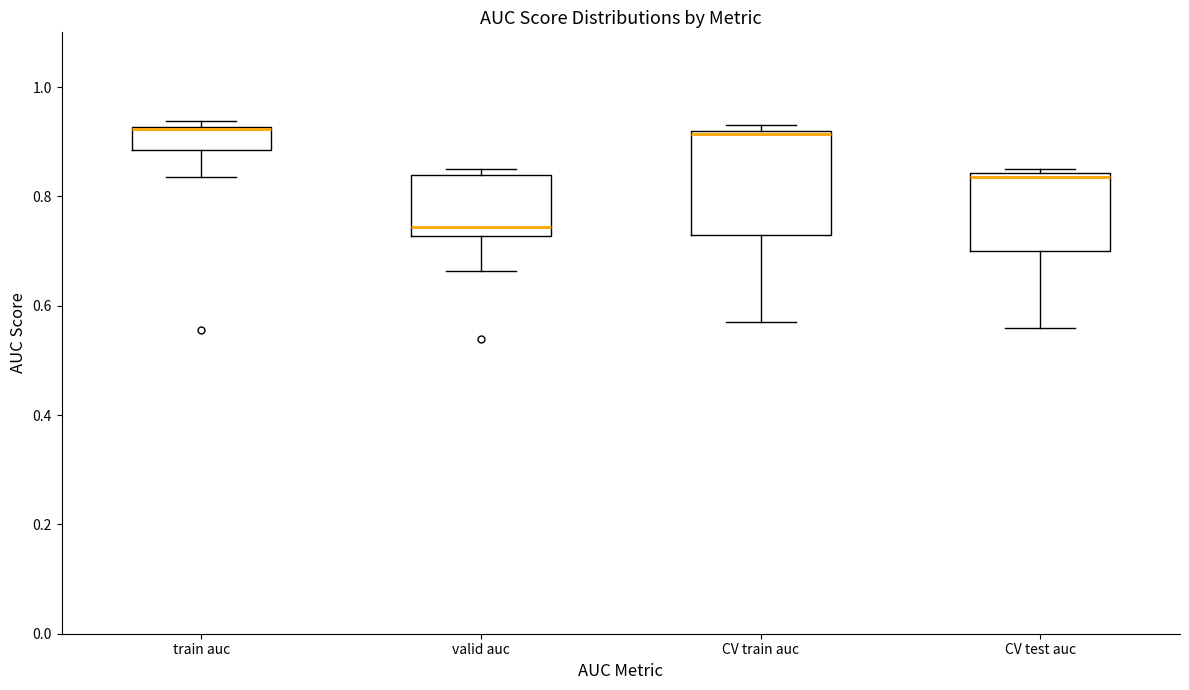

Reading left to right, transcribe this box plot: for each box, give where its median line is, the range the box spans, and where its two whiskers end, as read against the y-axis. The values are not printed on the chart, so give them approximately, as read against the axis.

train auc: median 0.92, box 0.88 to 0.92, whiskers 0.84 to 0.94
valid auc: median 0.74, box 0.72 to 0.84, whiskers 0.66 to 0.84 (just above the box's upper edge)
CV train auc: median 0.92, box 0.72 to 0.92, whiskers 0.58 to 0.94
CV test auc: median 0.84 (just below the box's upper edge), box 0.70 to 0.84, whiskers 0.56 to 0.86